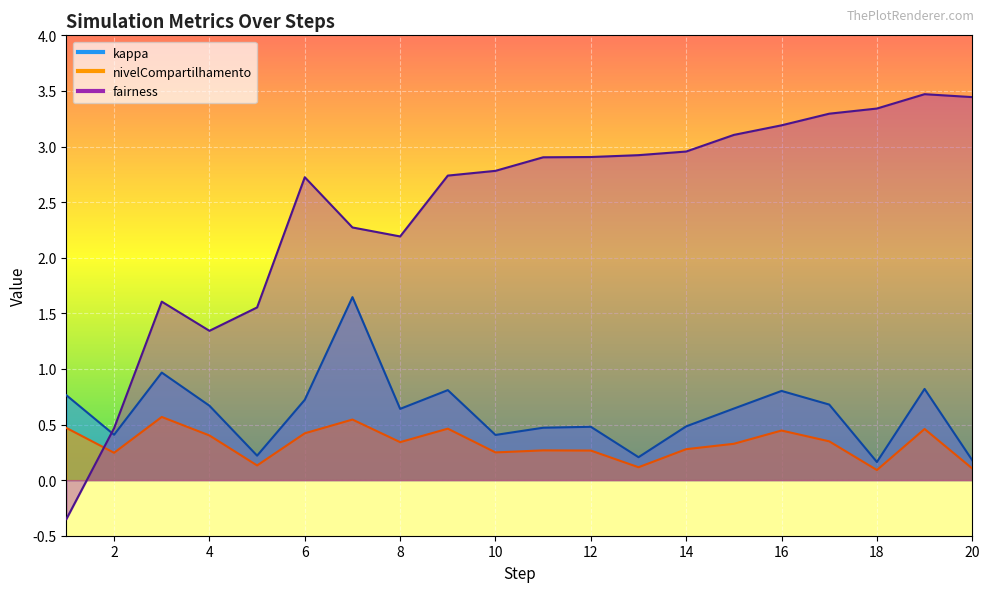

At which category does kappa reach its first local valley?

2